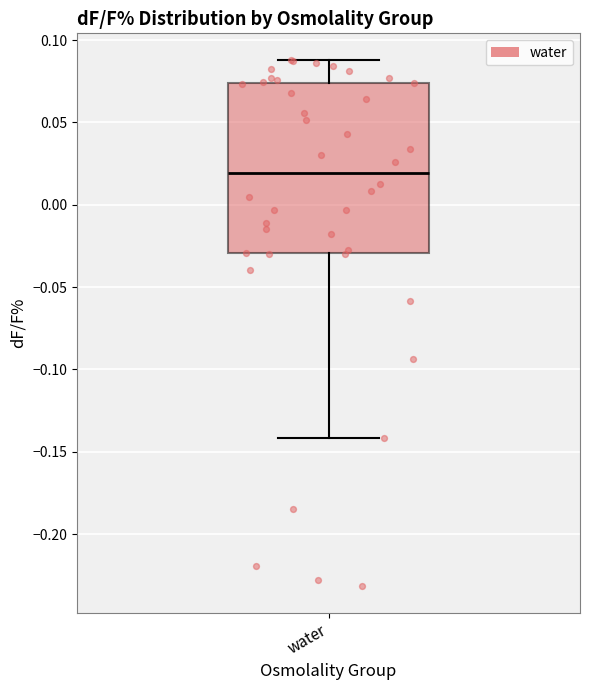

Transcribe this box plot: give where the median line is, the range the box spans, and where the two whiskers end, as read against the y-axis. The values are not printed on the chart, so give them approximately, as read against the axis.

median 0.020, box -0.030 to 0.075, whiskers -0.140 to 0.090